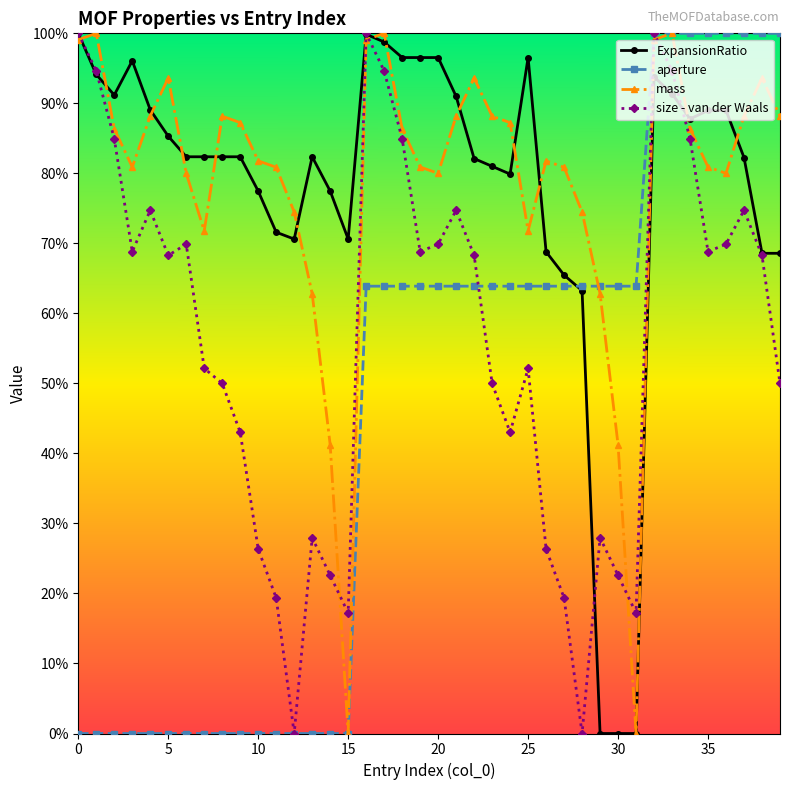

What are all the series names shown in the legend?

ExpansionRatio, aperture, mass, size - van der Waals